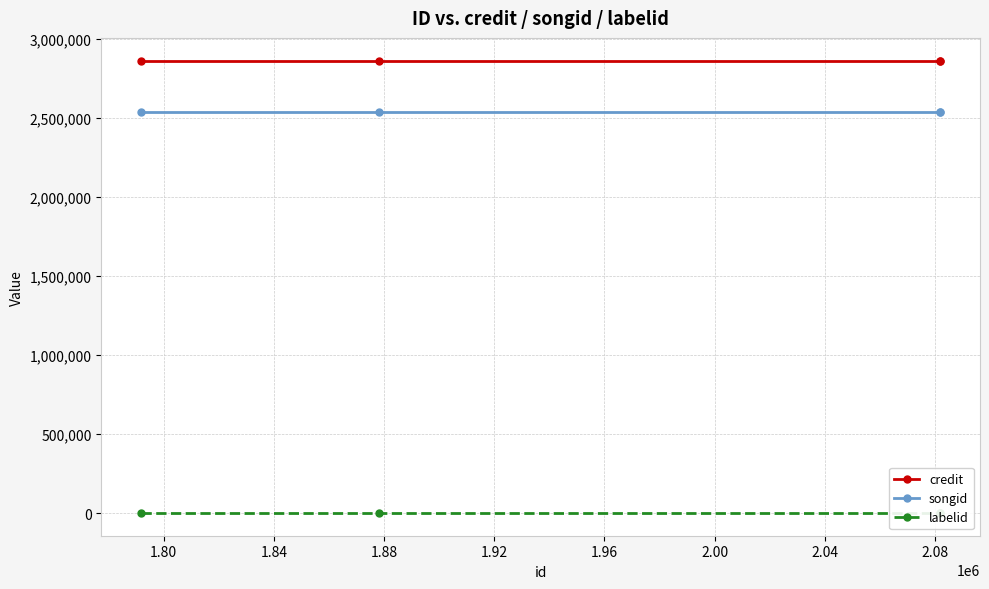

What is the value of the labelid point at the 2nd from the left?

-1